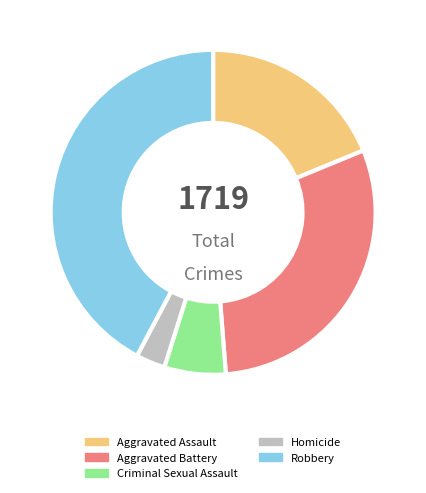

Is there any slice that represents more than half of the pie?

No